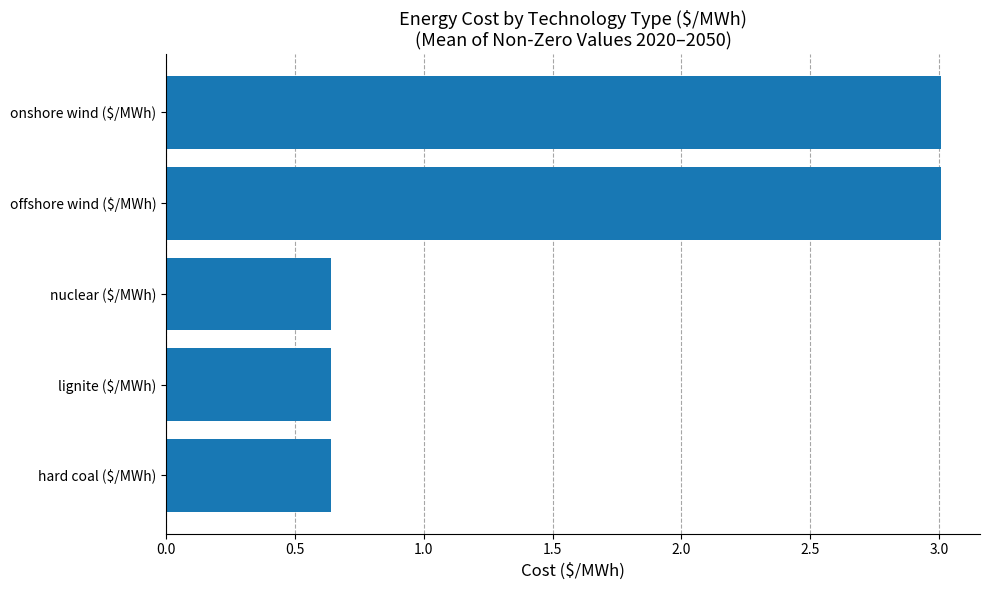

True or false: the data shows 3.0 at onshore wind ($/MWh).

True